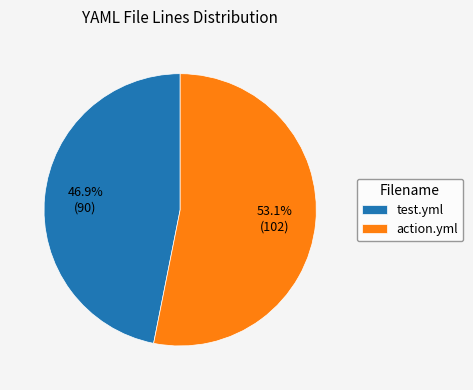

To the nearest percent, what is the difference between the test.yml and action.yml slice percentages?

6%